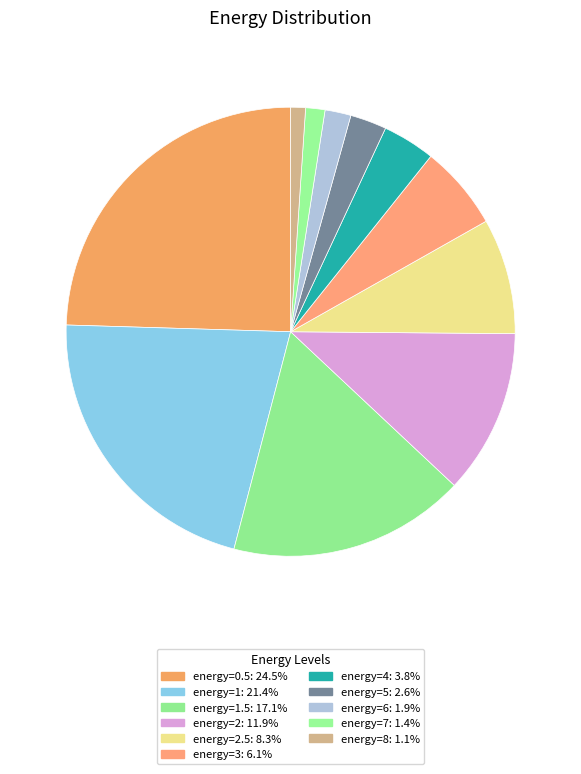

Which slice is the largest?

0.5